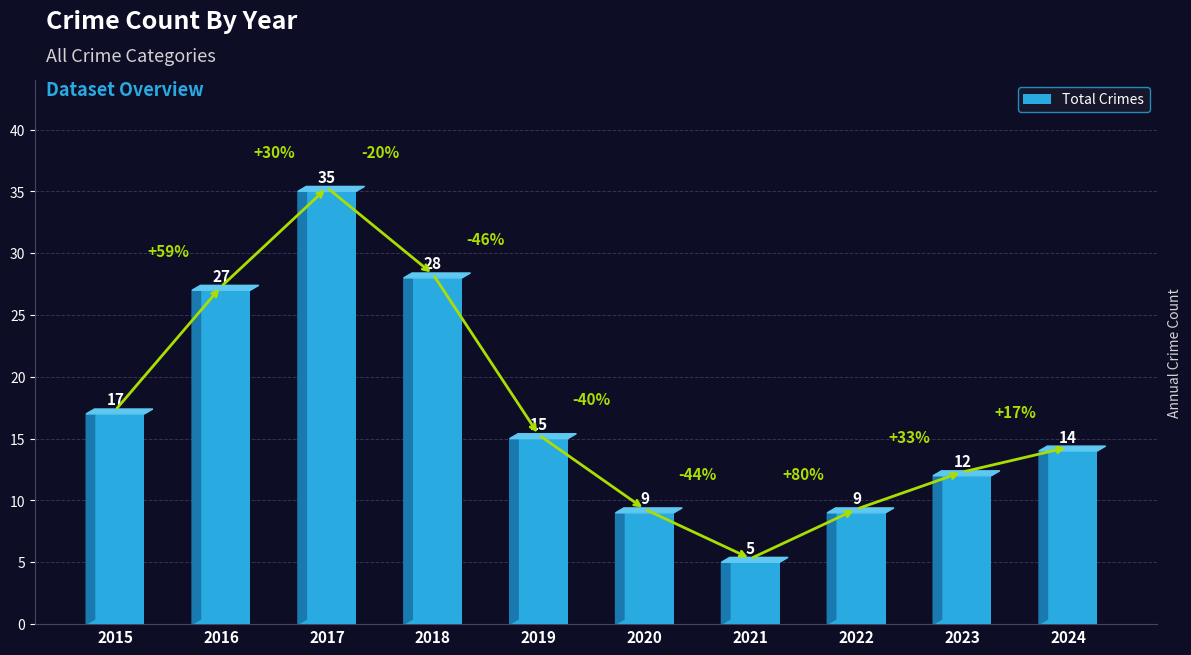

How many values are below 15?

5